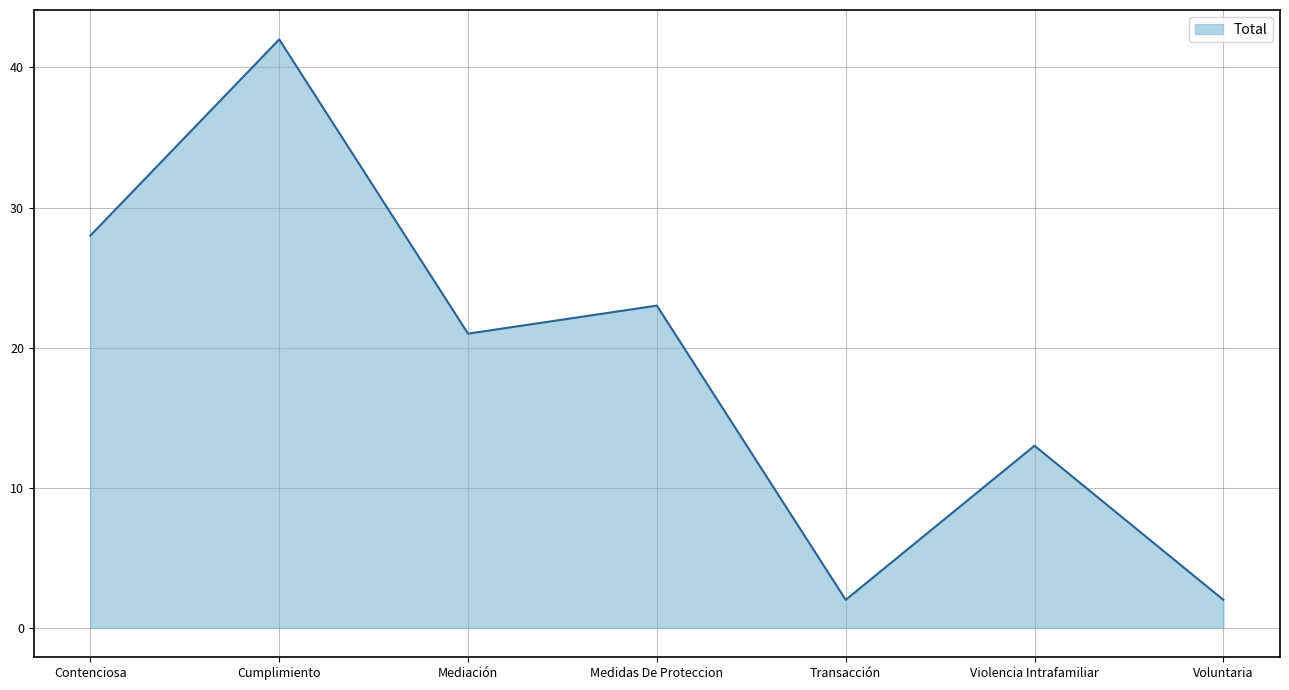

What is the change in value from Contenciosa to Transacción?

-26